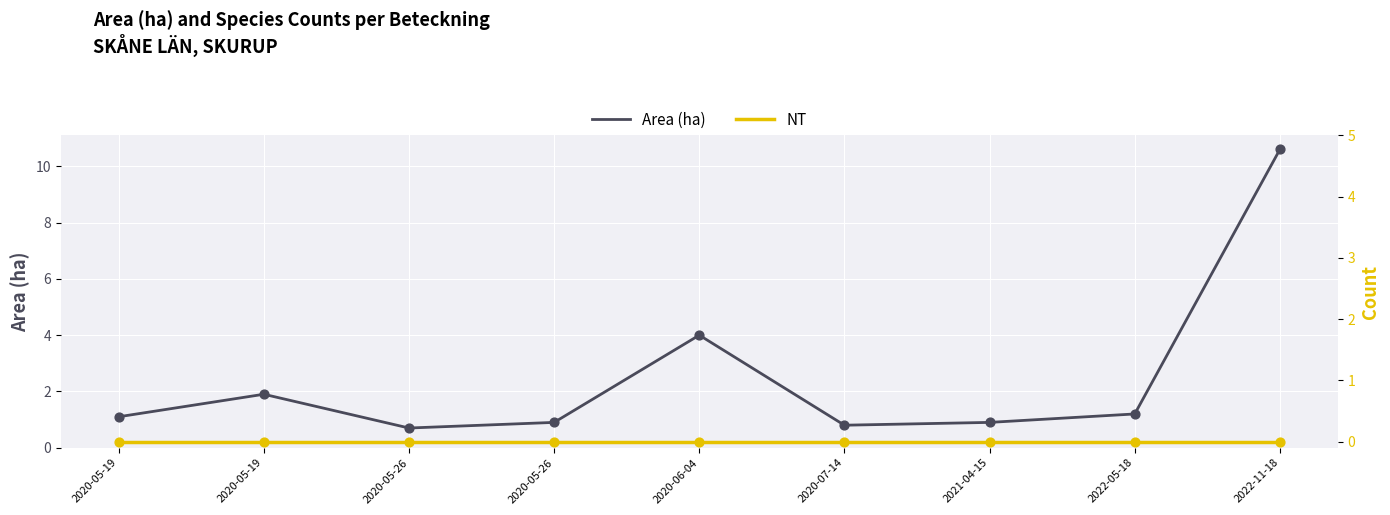

Which series has the widest spread of Y values?

Area (ha)